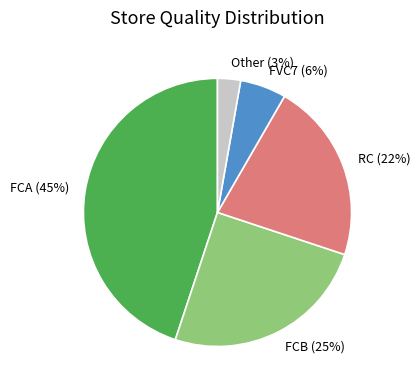

Is FVC7 the majority of the pie?

No